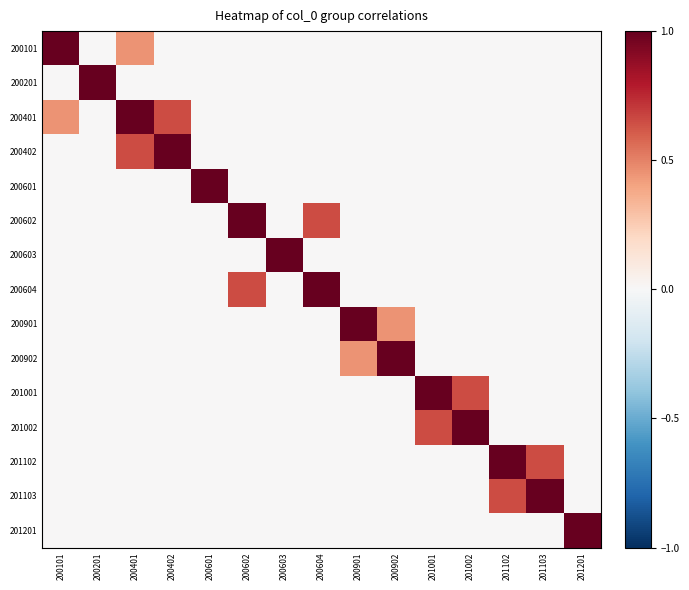

Between 200604 and 200201, which is larger?

200604